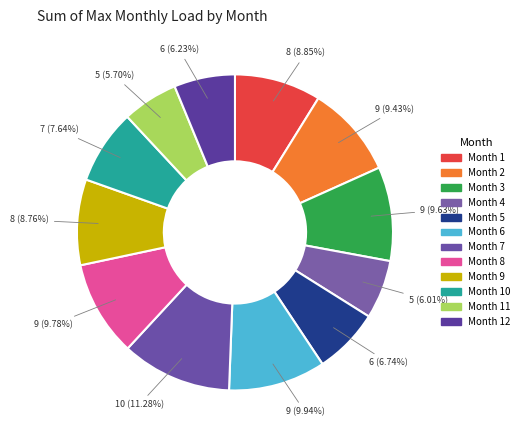

Count the number of slices in the pie.

12